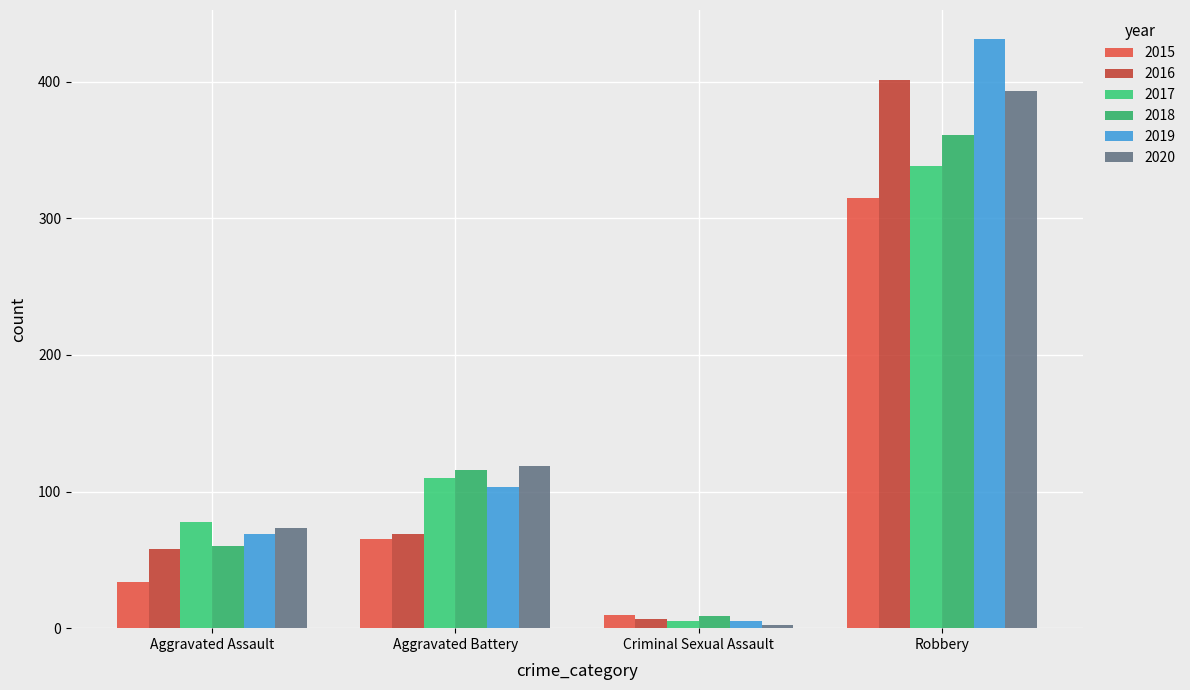

Between Aggravated Battery and Aggravated Assault, which is larger?

Aggravated Battery